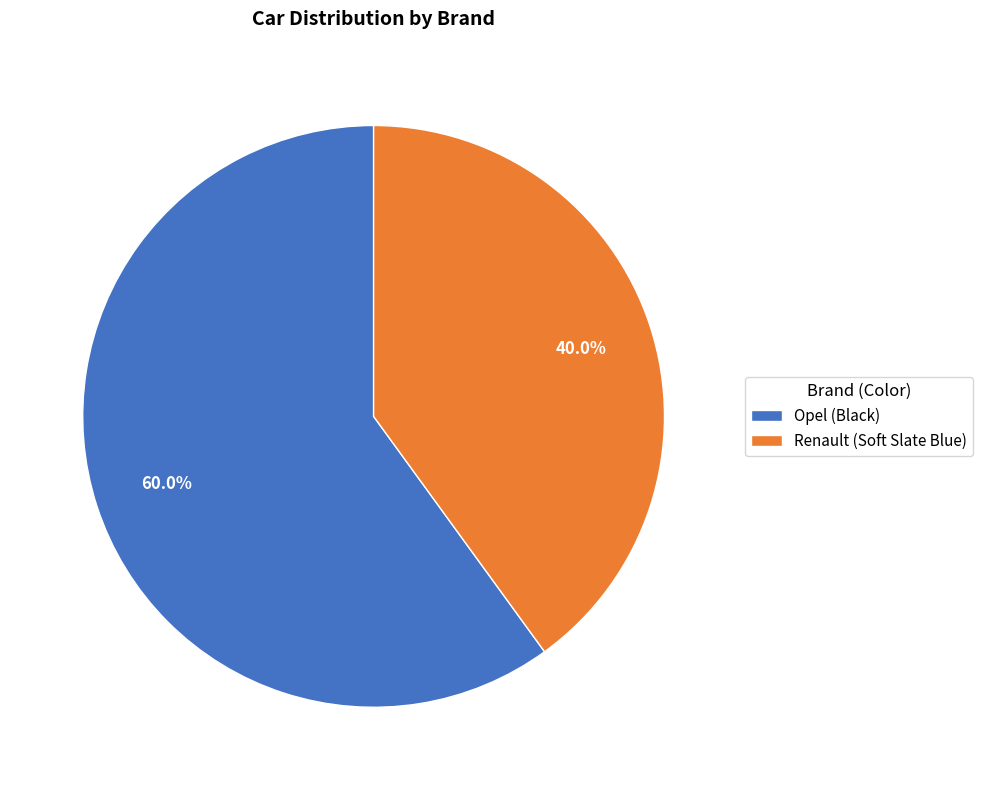

Rank the categories by value from lowest to highest.

Renault (Soft Slate Blue), Opel (Black)